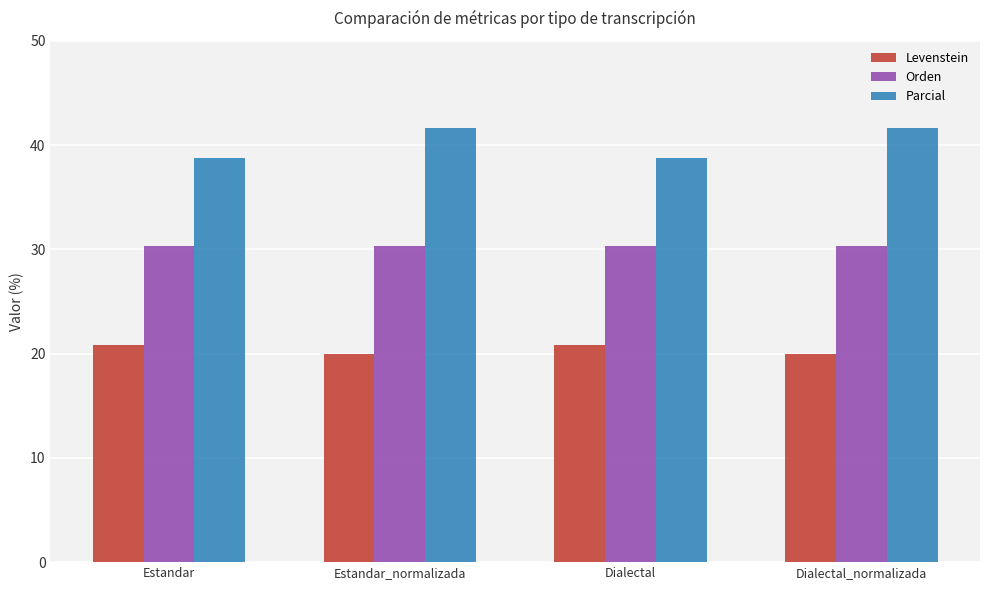

Rank the series by their maximum value, from lowest to highest.

Levenstein, Orden, Parcial